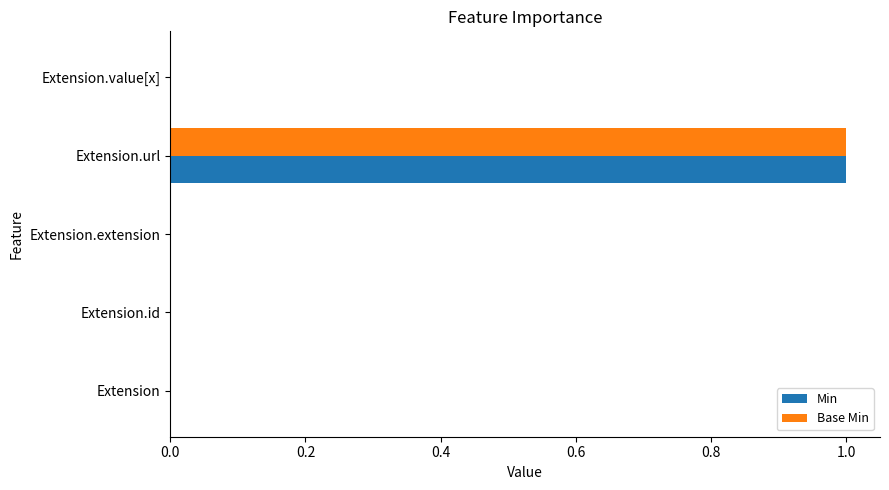

How many data points does each series have?

5